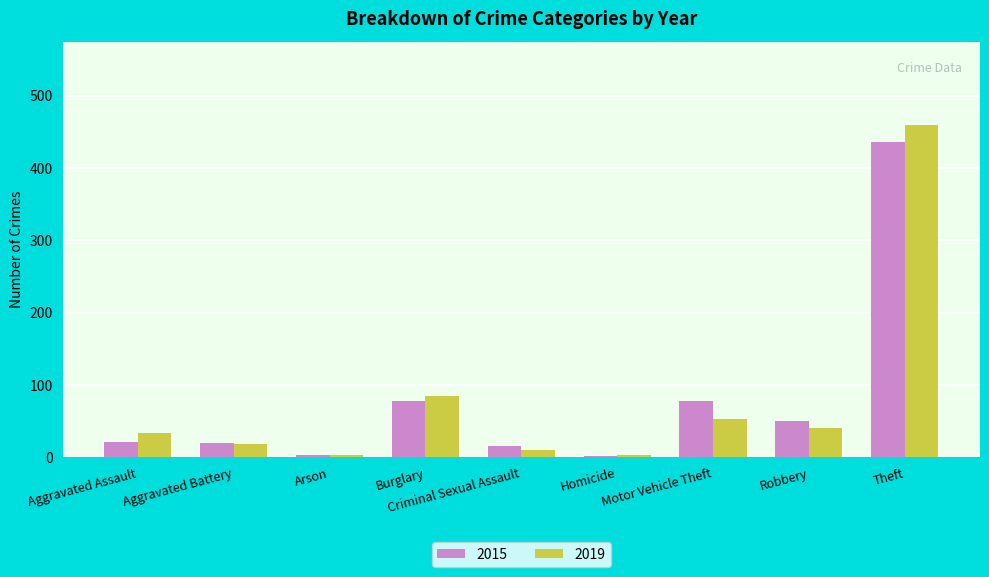

Are the bars horizontal?

No